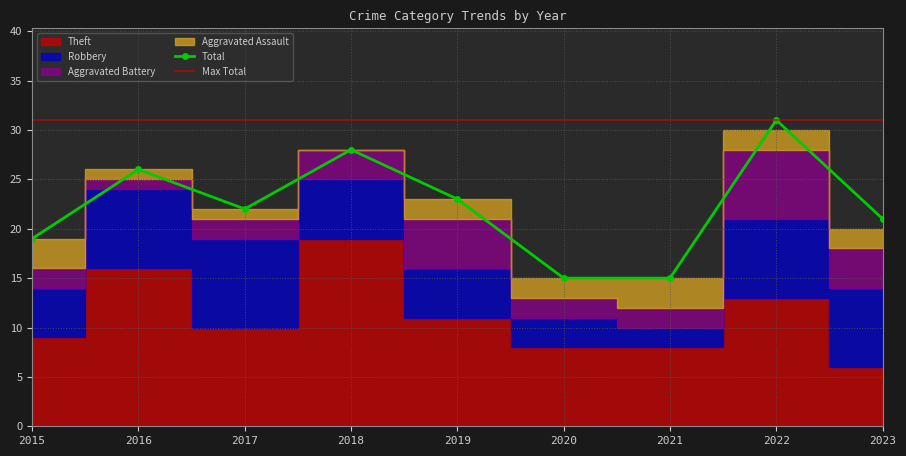

What is the value of the Robbery point at the 5th from the left?

5